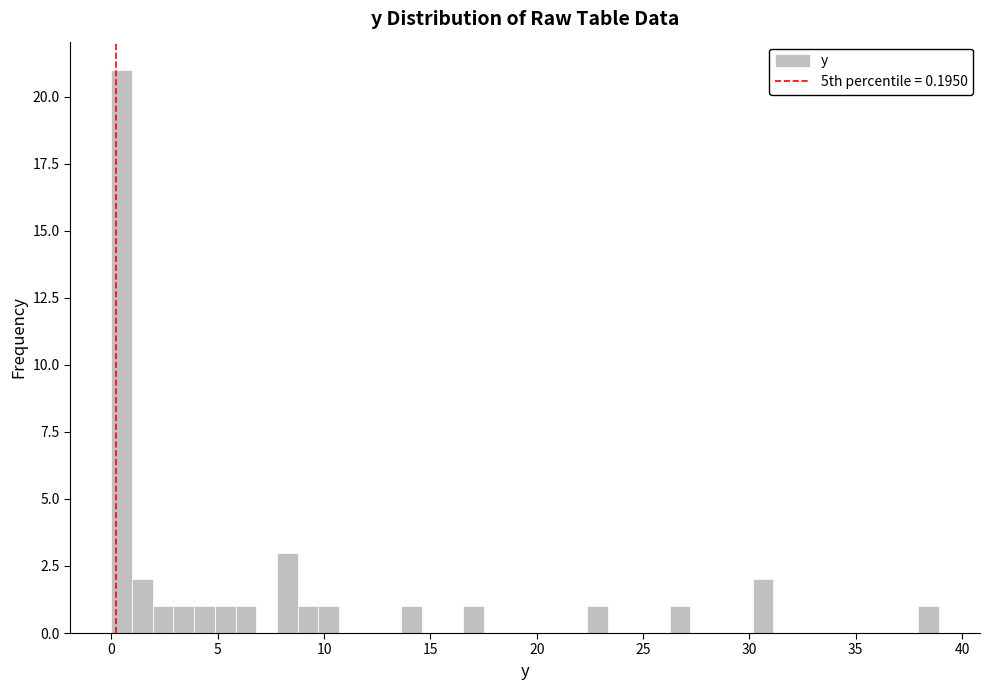

Read against the x-axis, roughly where is the centre of the tallest bar?

0.5